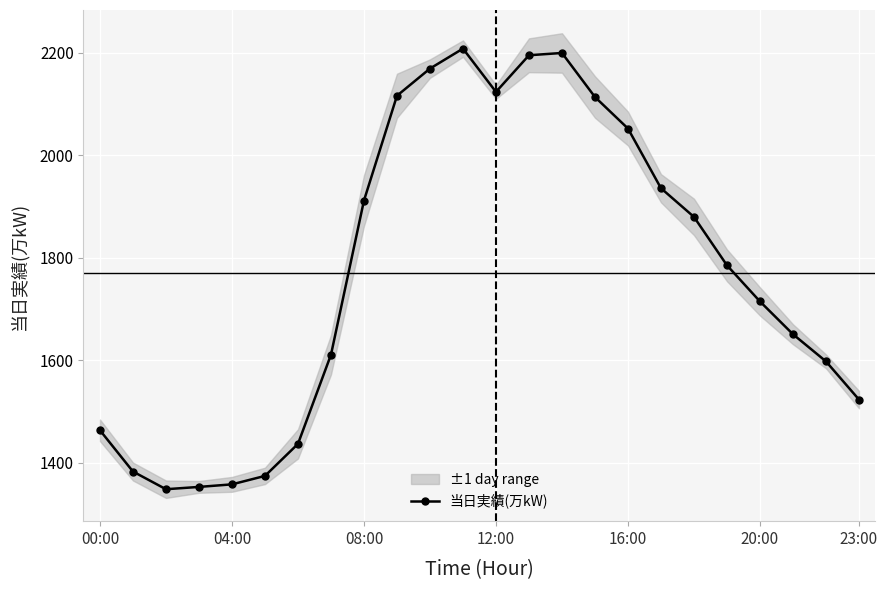

What is the maximum value shown in the chart?

2208.0